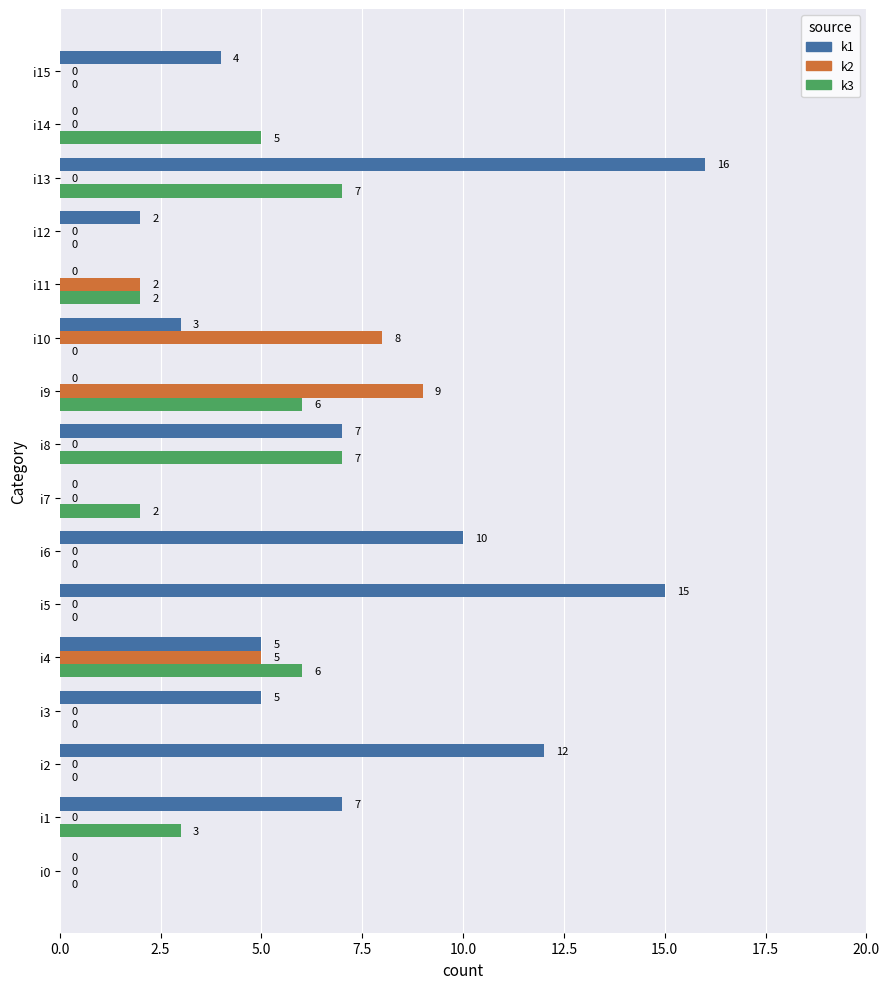

Between i13 and i15, which series saw the biggest shift?

k1